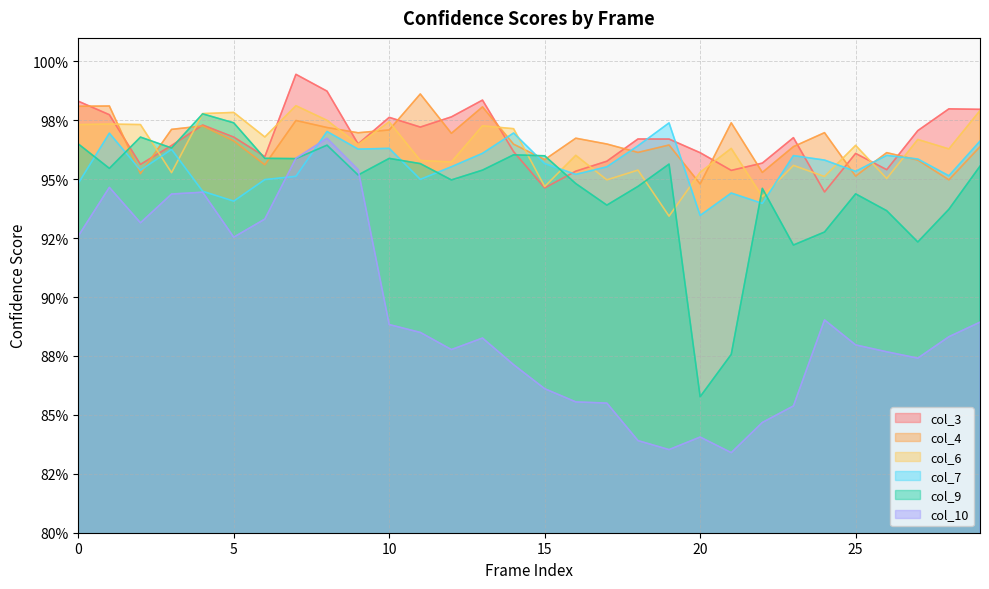

Which category has the highest value across all series?

7